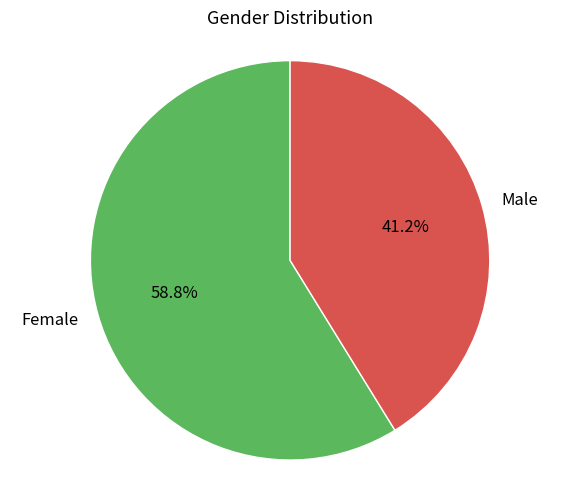

Which slice is the smallest?

Male